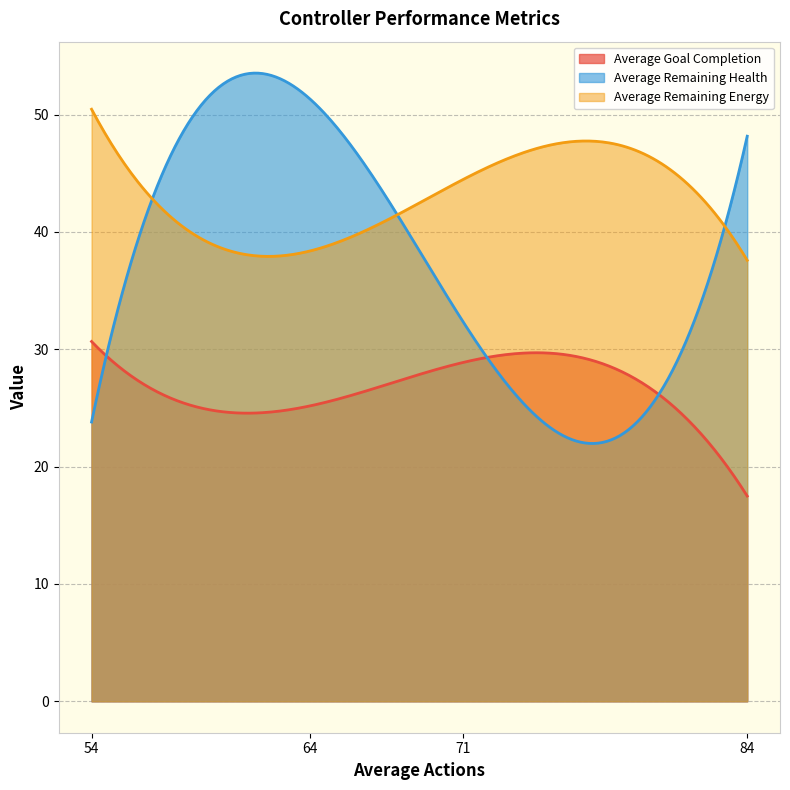

How many data points in Average Goal Completion are above 28?

2